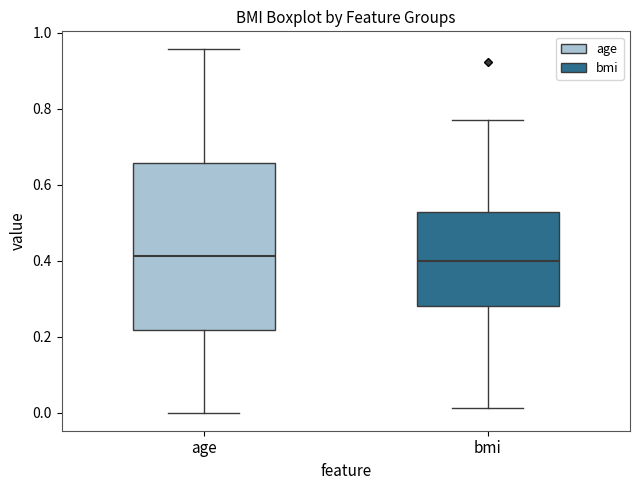

Where does the median line of the box for age sit on the y-axis? The values are not printed on the chart, so give them approximately, as read against the axis.

0.42